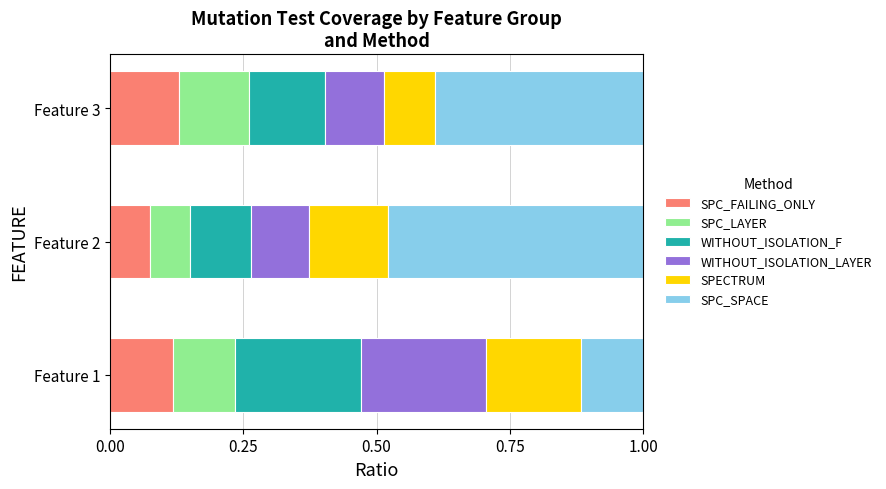

What is the total value across all series at Feature 2?

1.0